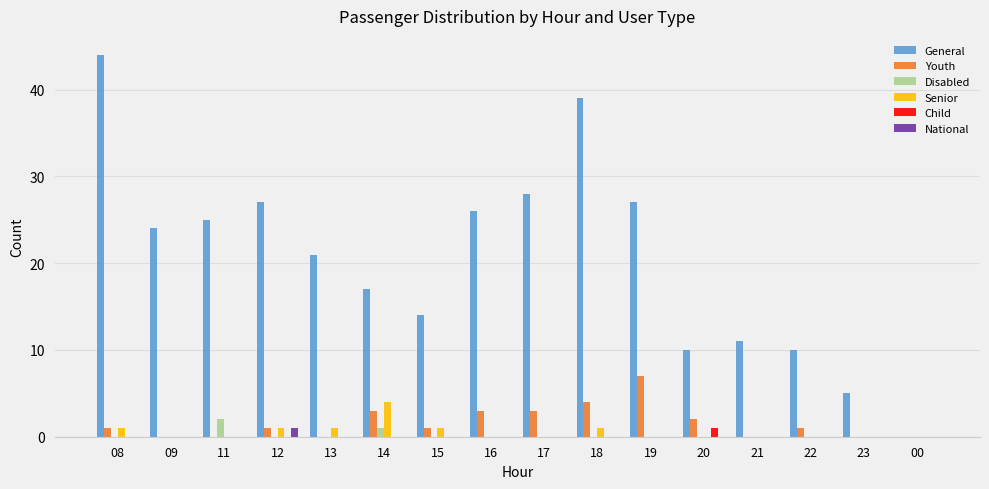

Which series has the largest total across all categories?

General